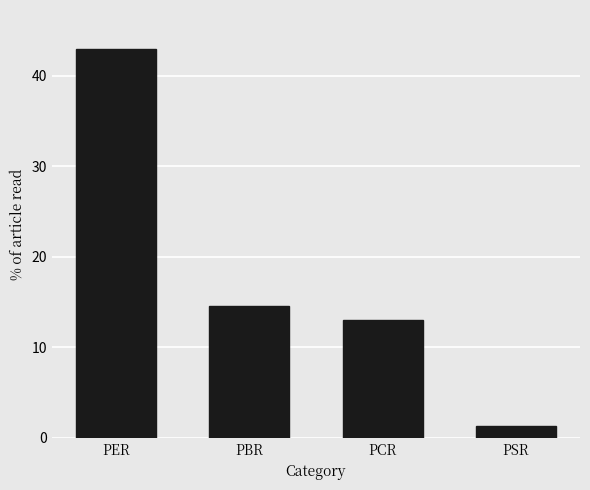

What is the value of the 1st bar from the left?

43.0